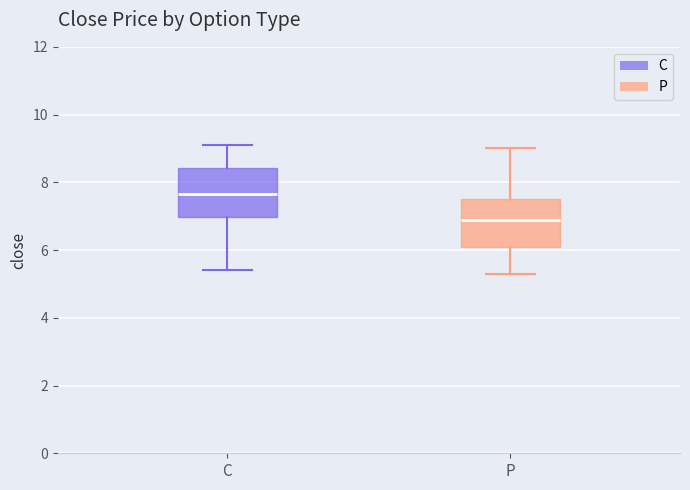

Which box has the highest median line?

C